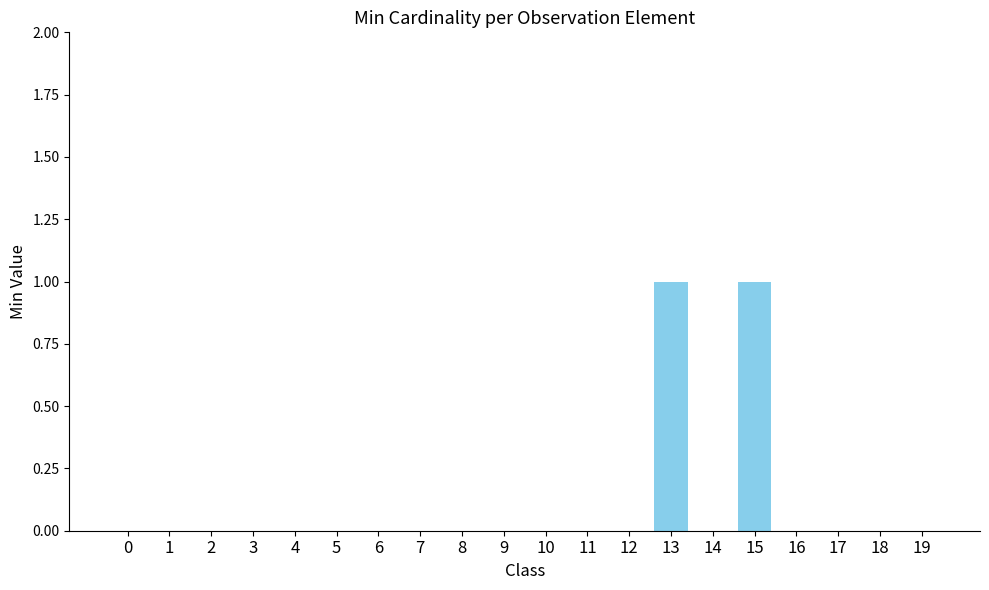

Reading left to right, list all the values displayed in this chart.

0	0	0	0	0	0	0	0	0	0	0	0	0	1	0	1	0	0	0	0